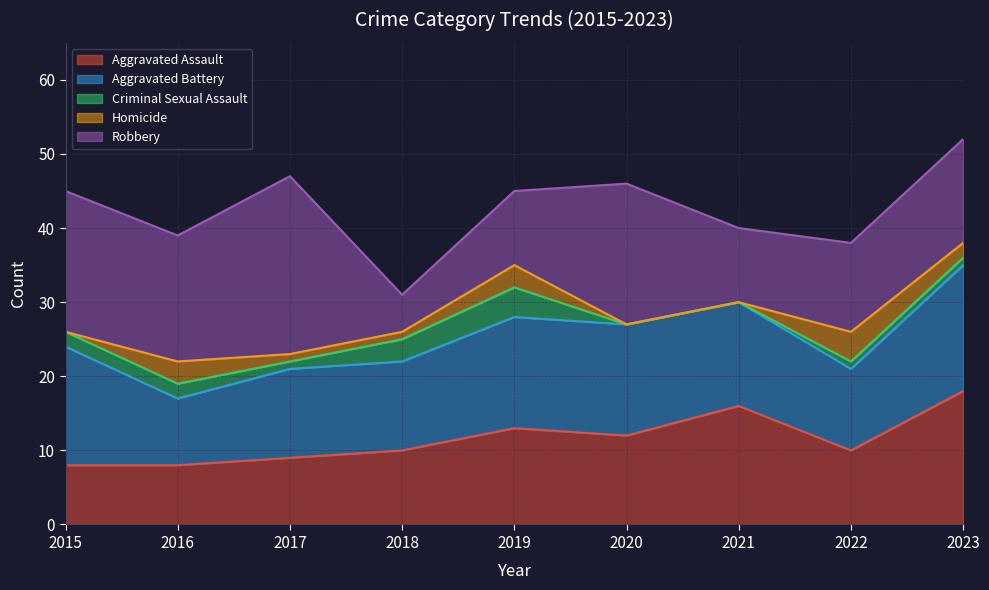

Where is the first local maximum for Aggravated Assault?

2019